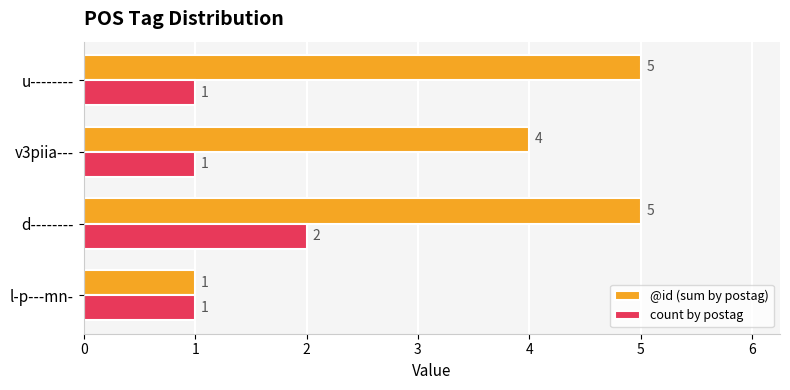

Which series has the largest range (max minus min)?

@id (sum by postag)